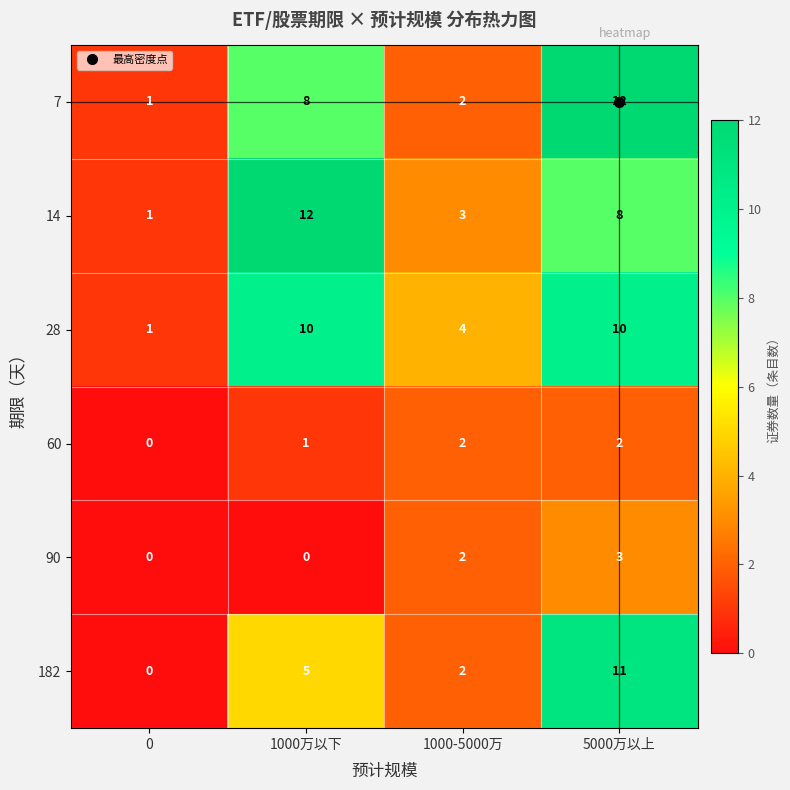

What is the difference between the maximum and minimum values in the 90 series?

3